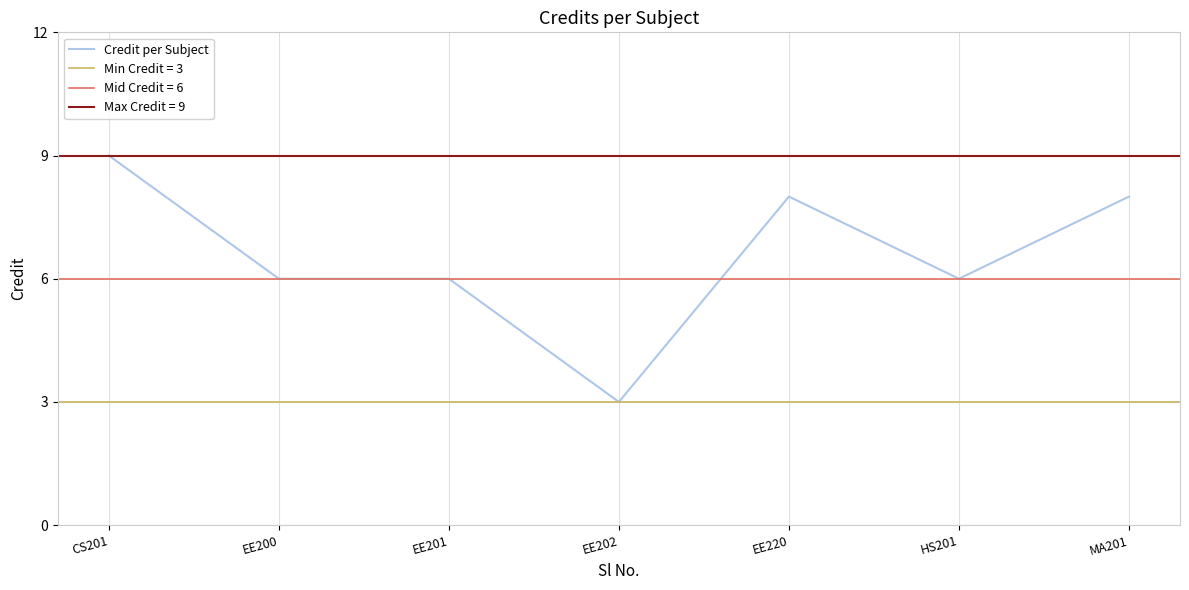

Does the chart display data point markers on the line(s)?

No